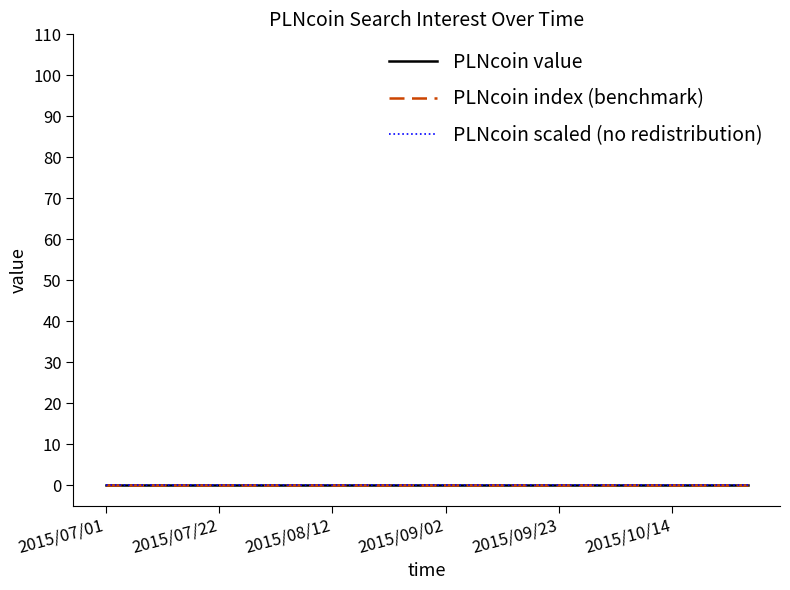

What is the label of the 18th point from the left?

2015/10/28